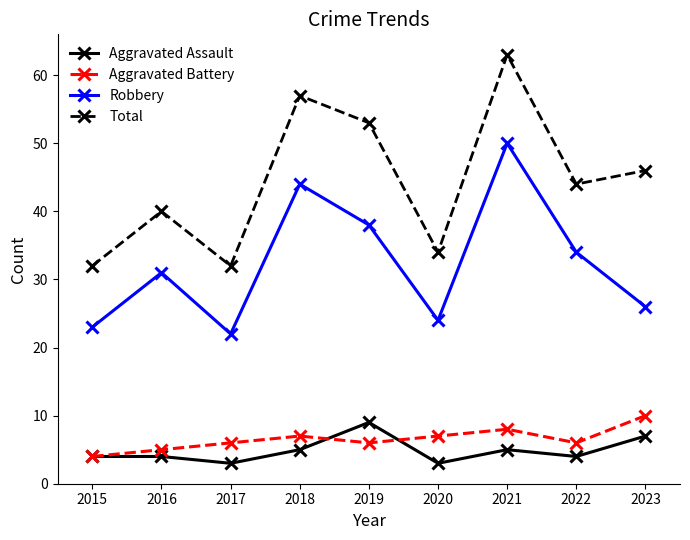

True or false: Total has a value of 40 at 2016.

True